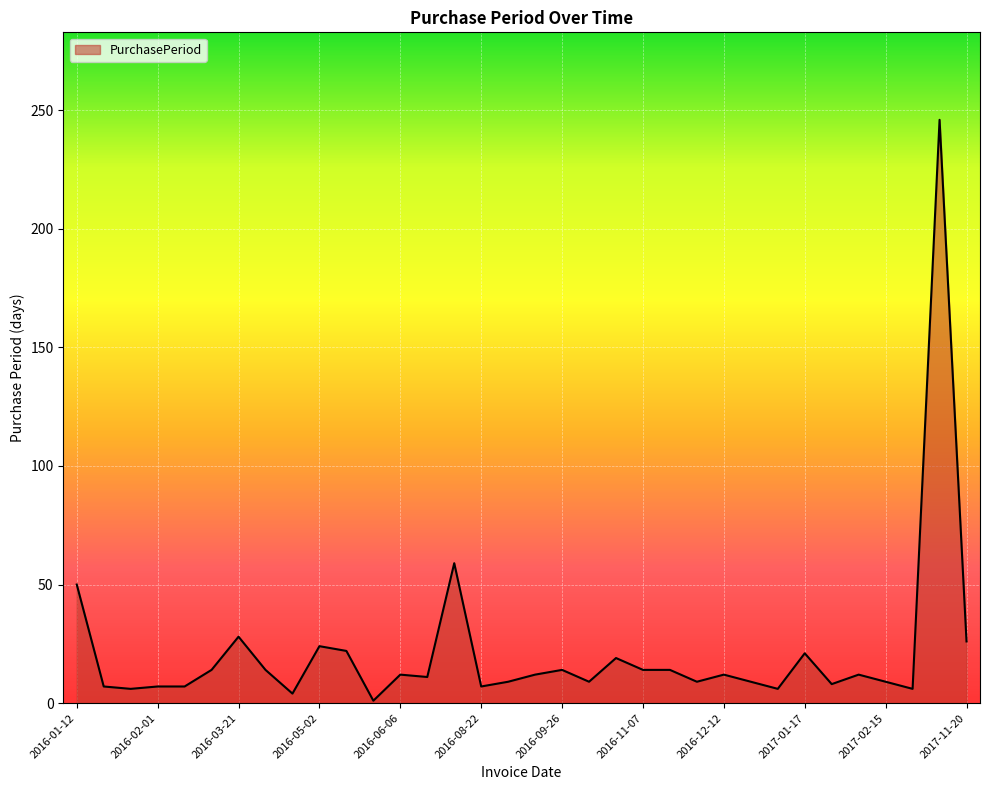

What is the greatest value displayed?

246